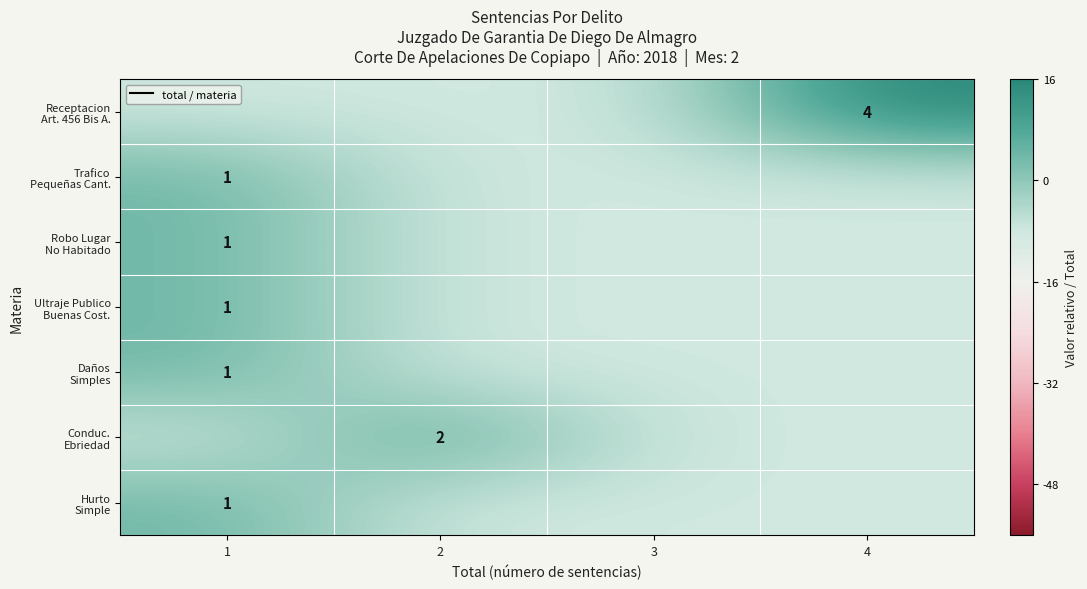

True or false: Receptacion Art. 456 Bis A. has a value of -8 at 2.

True